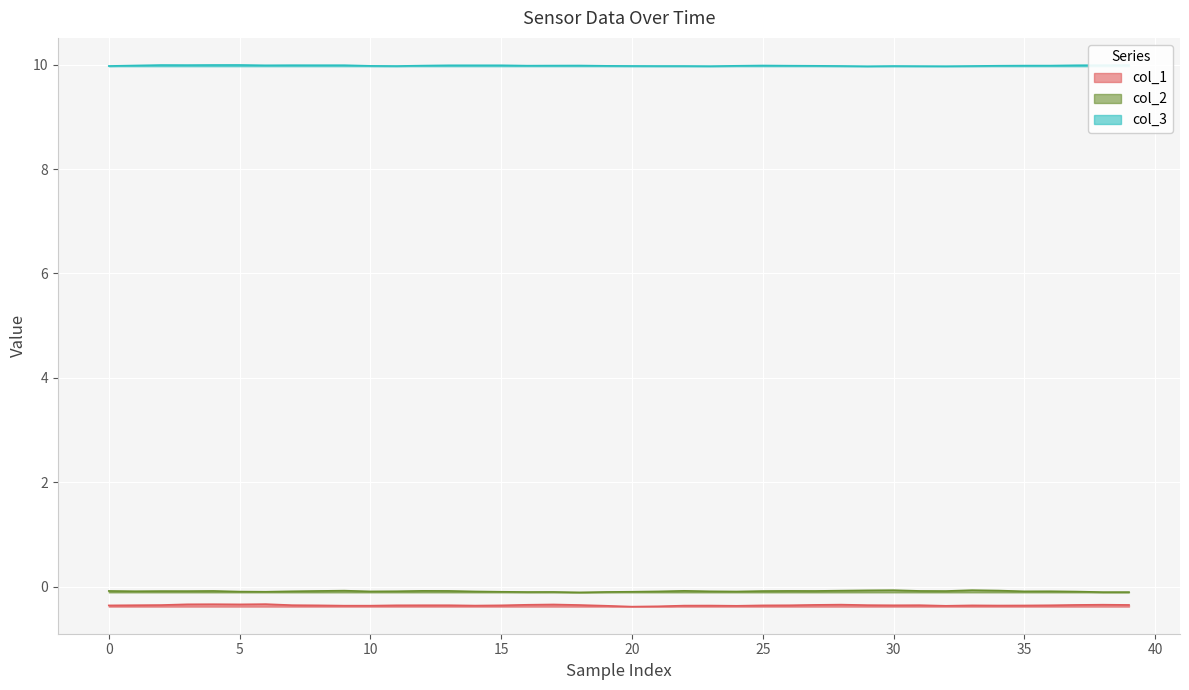

Is it true that col_2 equals -0.1 at 25?

True